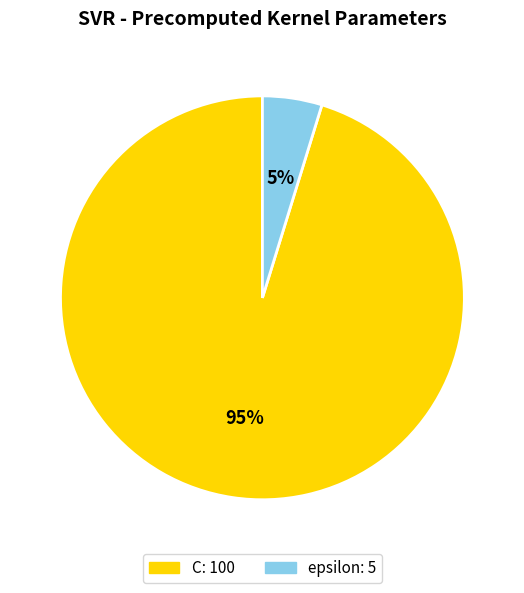

Is the sum of epsilon and C greater than half?

Yes